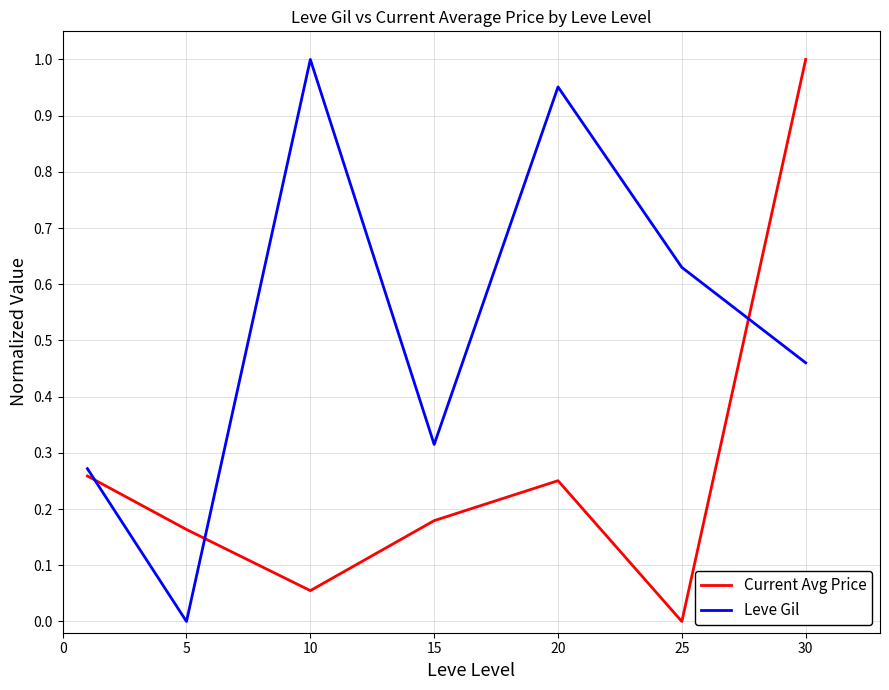

True or false: Current Avg Price and Leve Gil intersect in this chart.

True